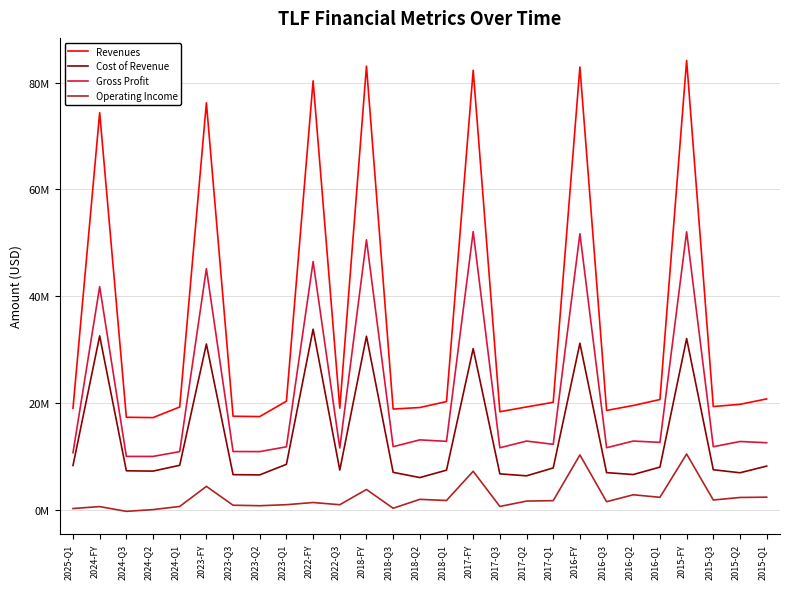

True or false: Cost of Revenue has more than 0 interior local peaks.

True